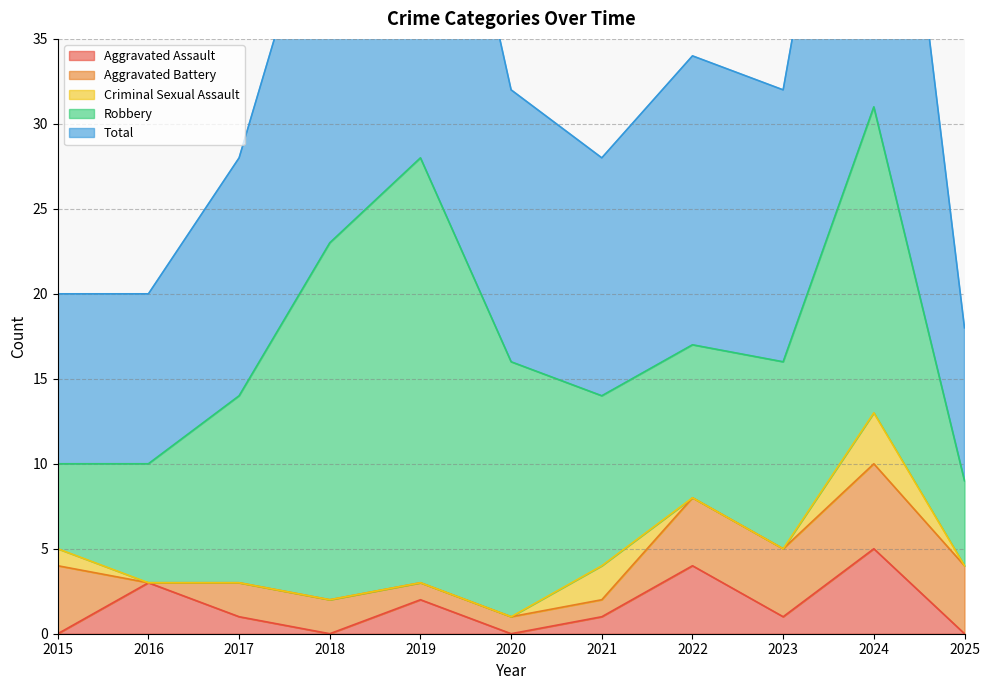

What are all the series names shown in the legend?

Aggravated Assault, Aggravated Battery, Criminal Sexual Assault, Robbery, Total